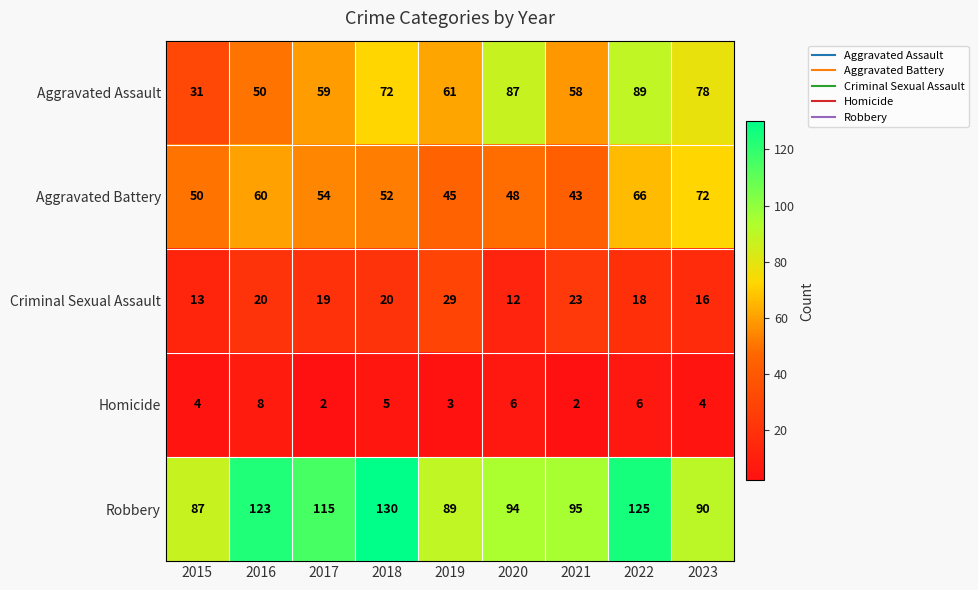

The Criminal Sexual Assault series shows 20 at 2016. True or false?

True